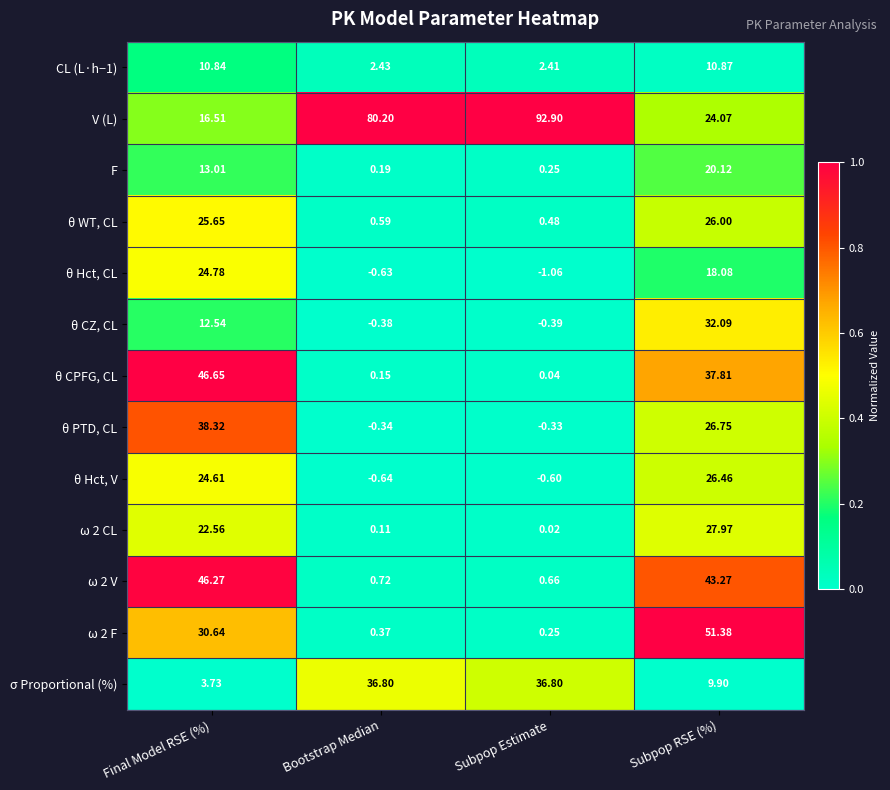

Which series has the largest range (max minus min)?

V (L)